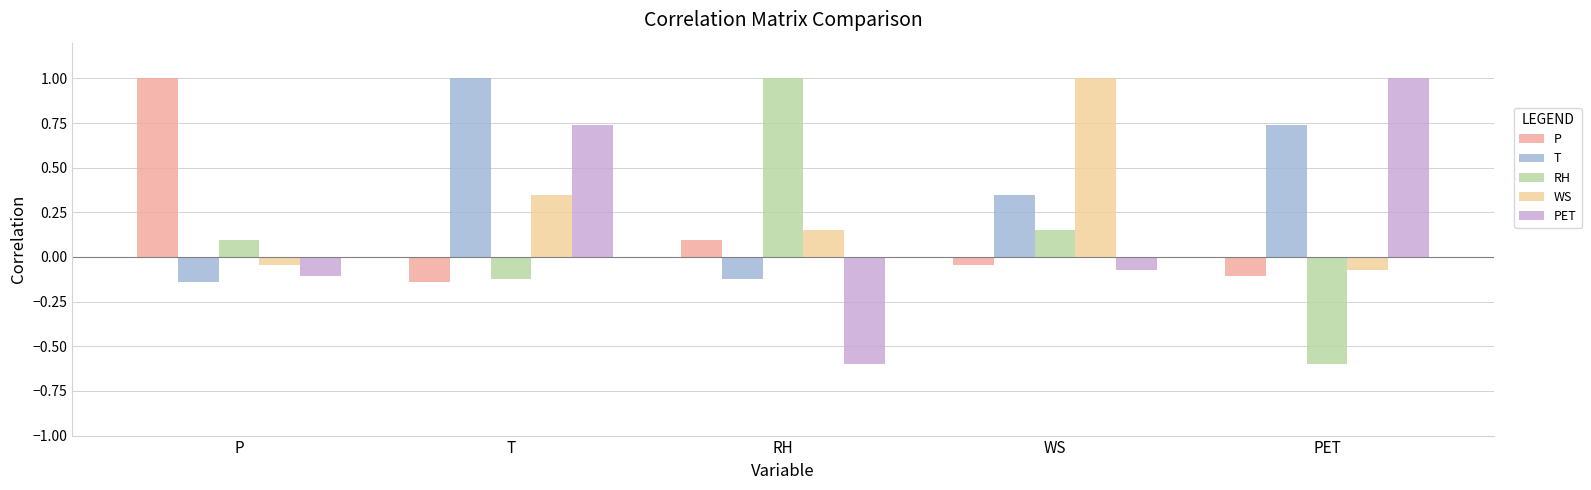

What is the highest value of the WS series?

1.0